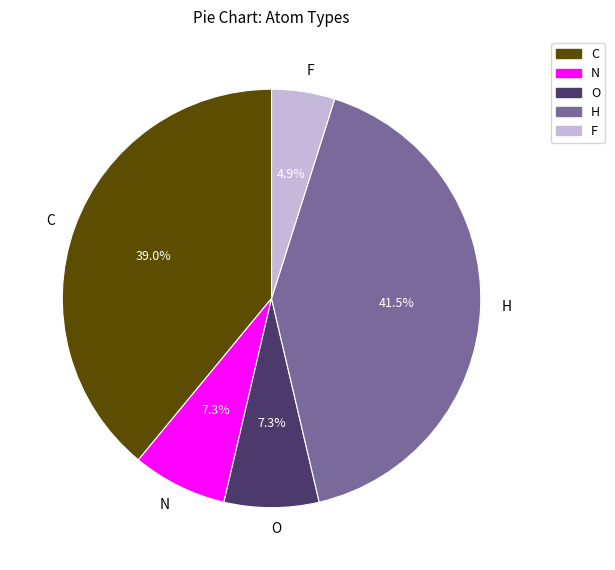

To the nearest percent, what is the average slice percentage?

20%